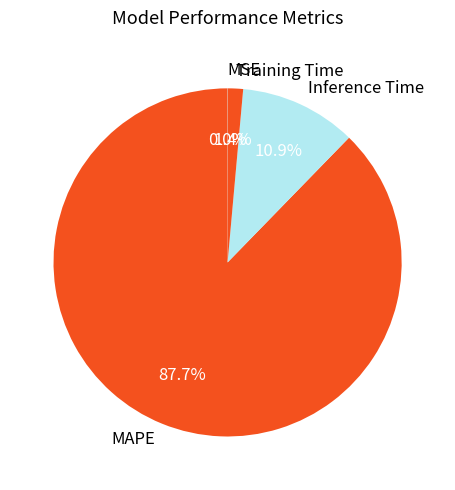

Is it true that Inference Time is 11% of the pie?

True